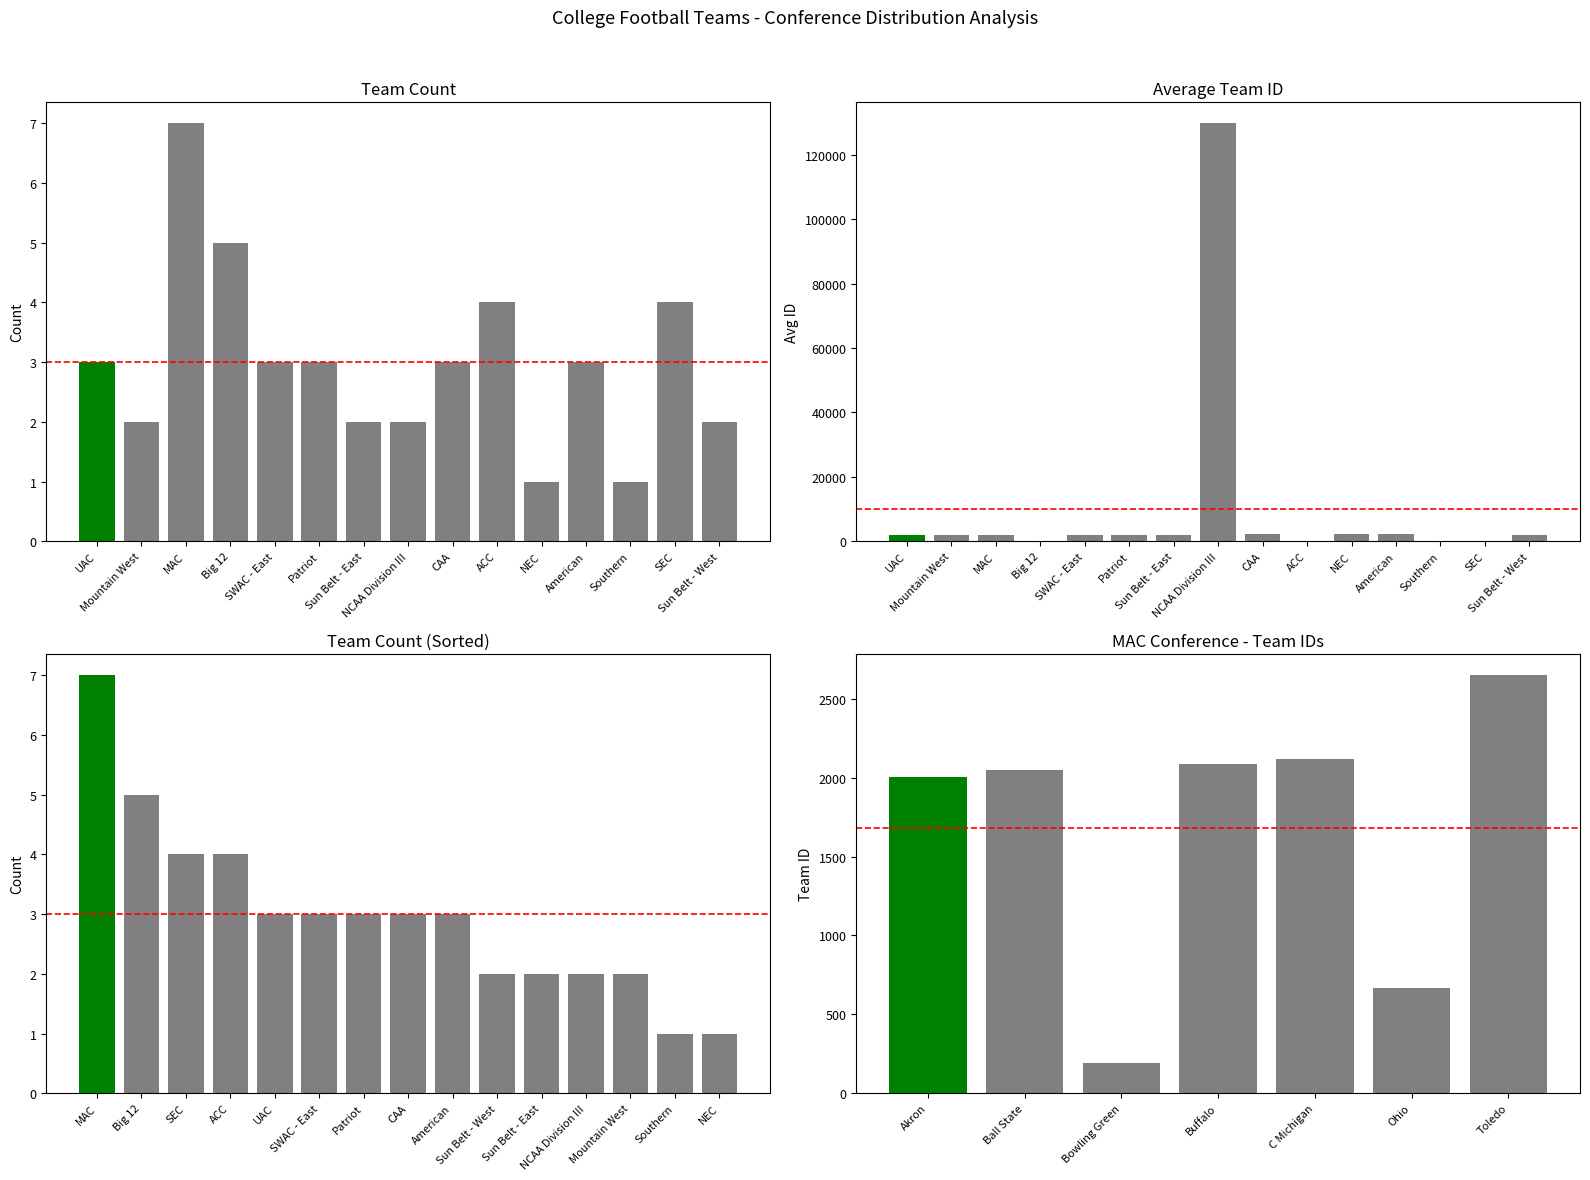

True or false: the data shows 2103.0 at Patriot.

True